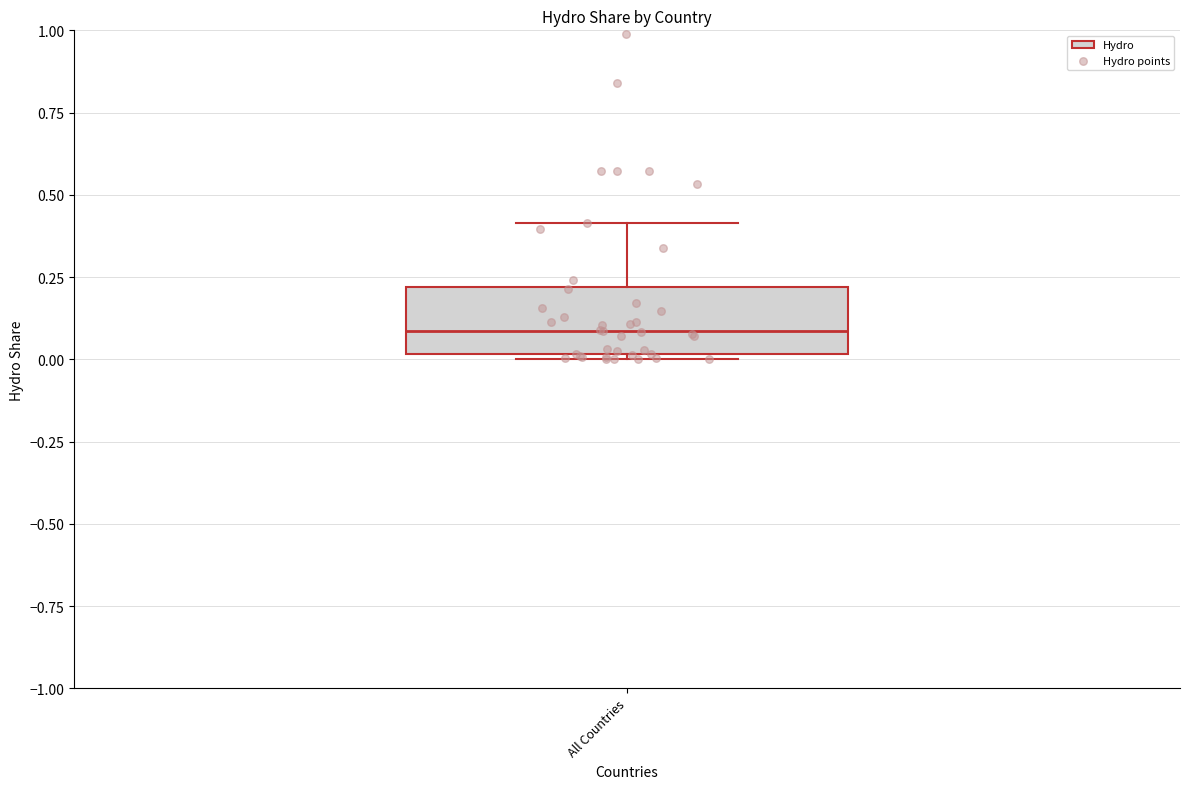

Where is the lower edge of the box for All Countries on the y-axis? The values are not printed on the chart, so give them approximately, as read against the axis.

0.0